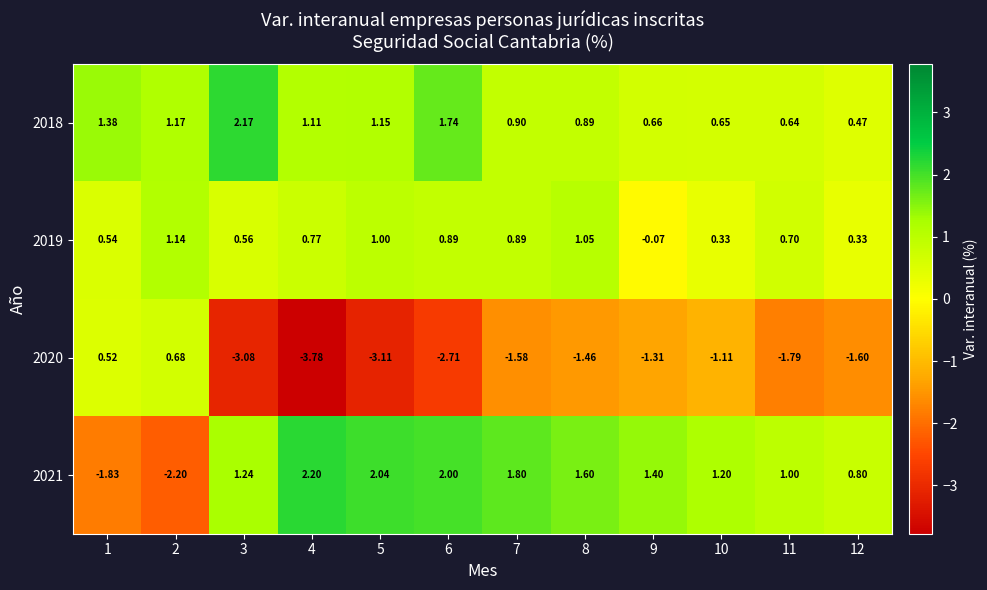

Is the value of 2019 at 2 greater than the value of 2020 at 2?

Yes